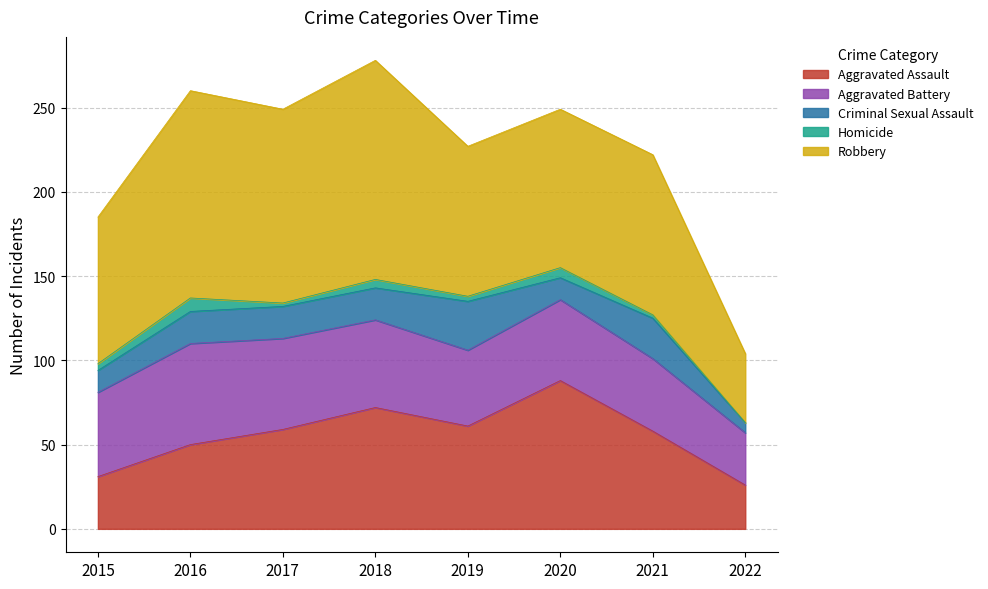

Does the chart have visible grid lines?

Yes